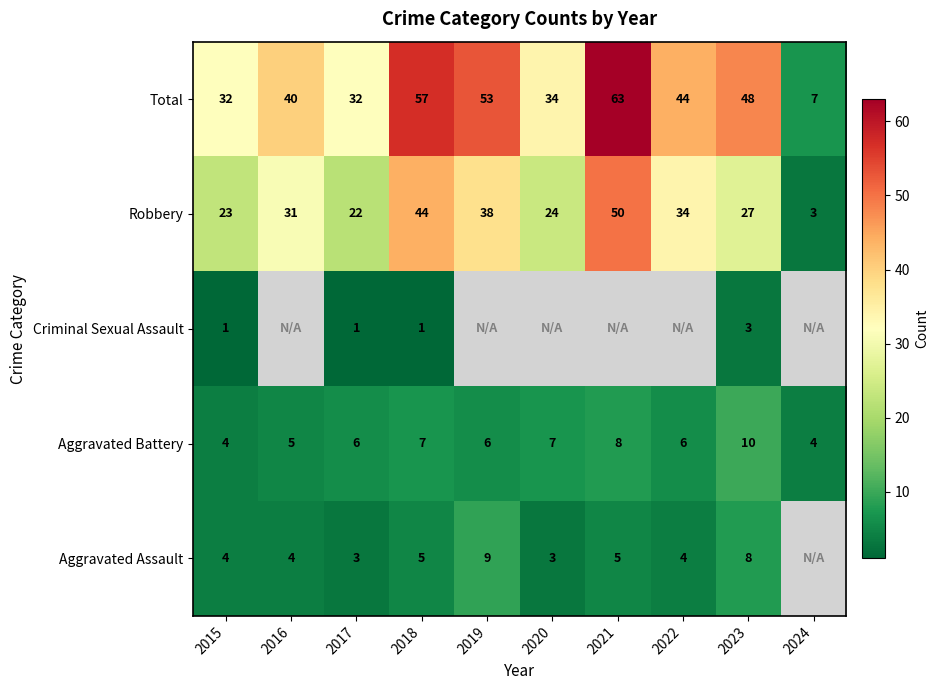

True or false: Aggravated Battery has a value of 4 at 2024.

True